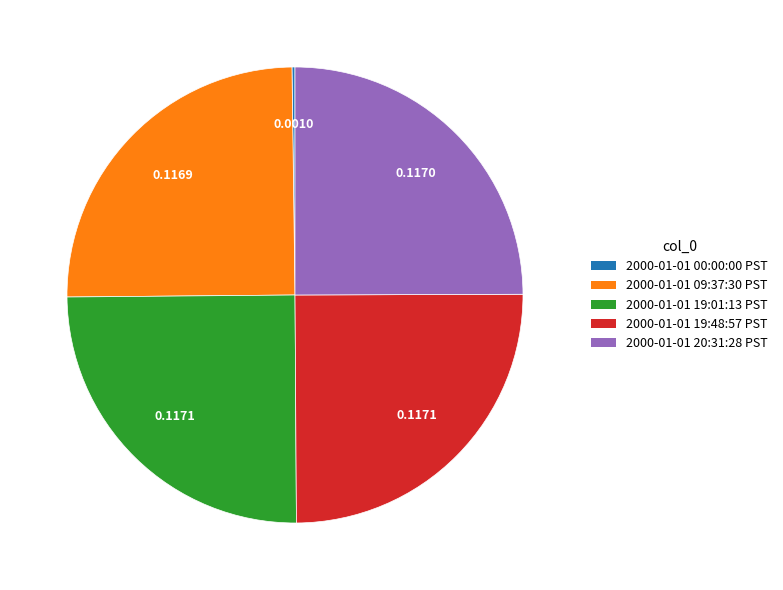

Does 2000-01-01 19:01:13 PST represent more than half of the total?

No